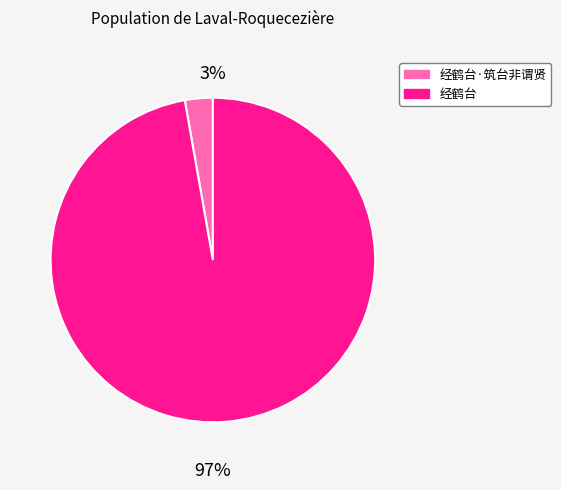

To the nearest percent, what is the combined percentage of 经鹤台·筑台非谓贤 and 经鹤台?

100%